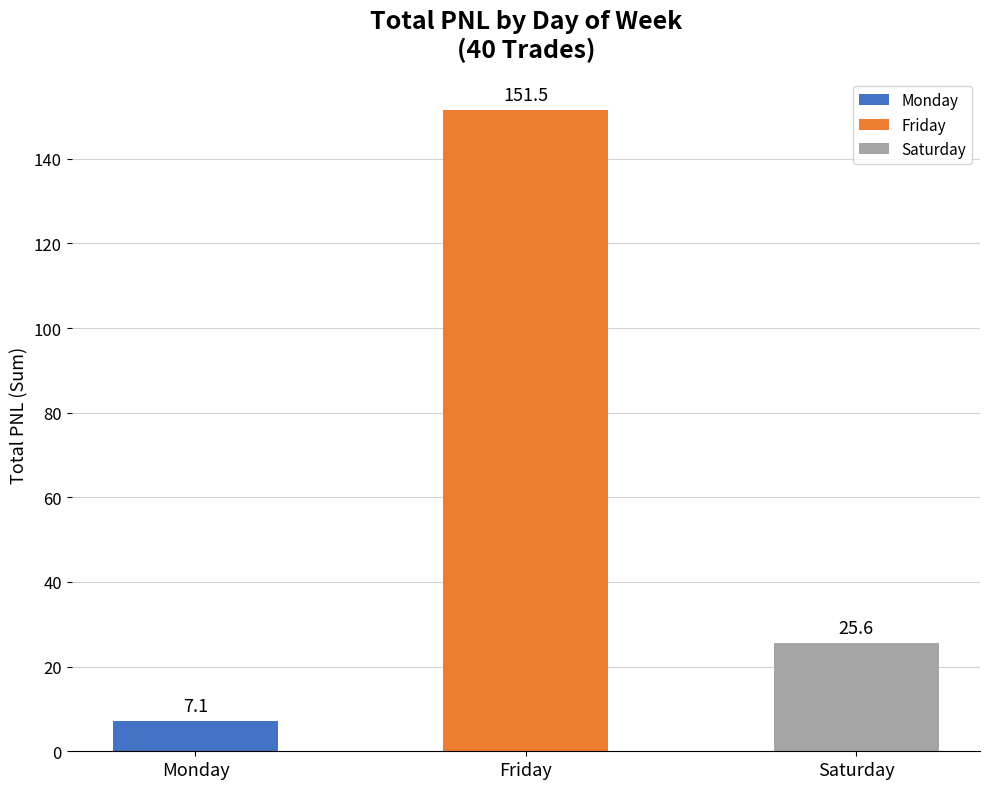

What is the average value?

61.4